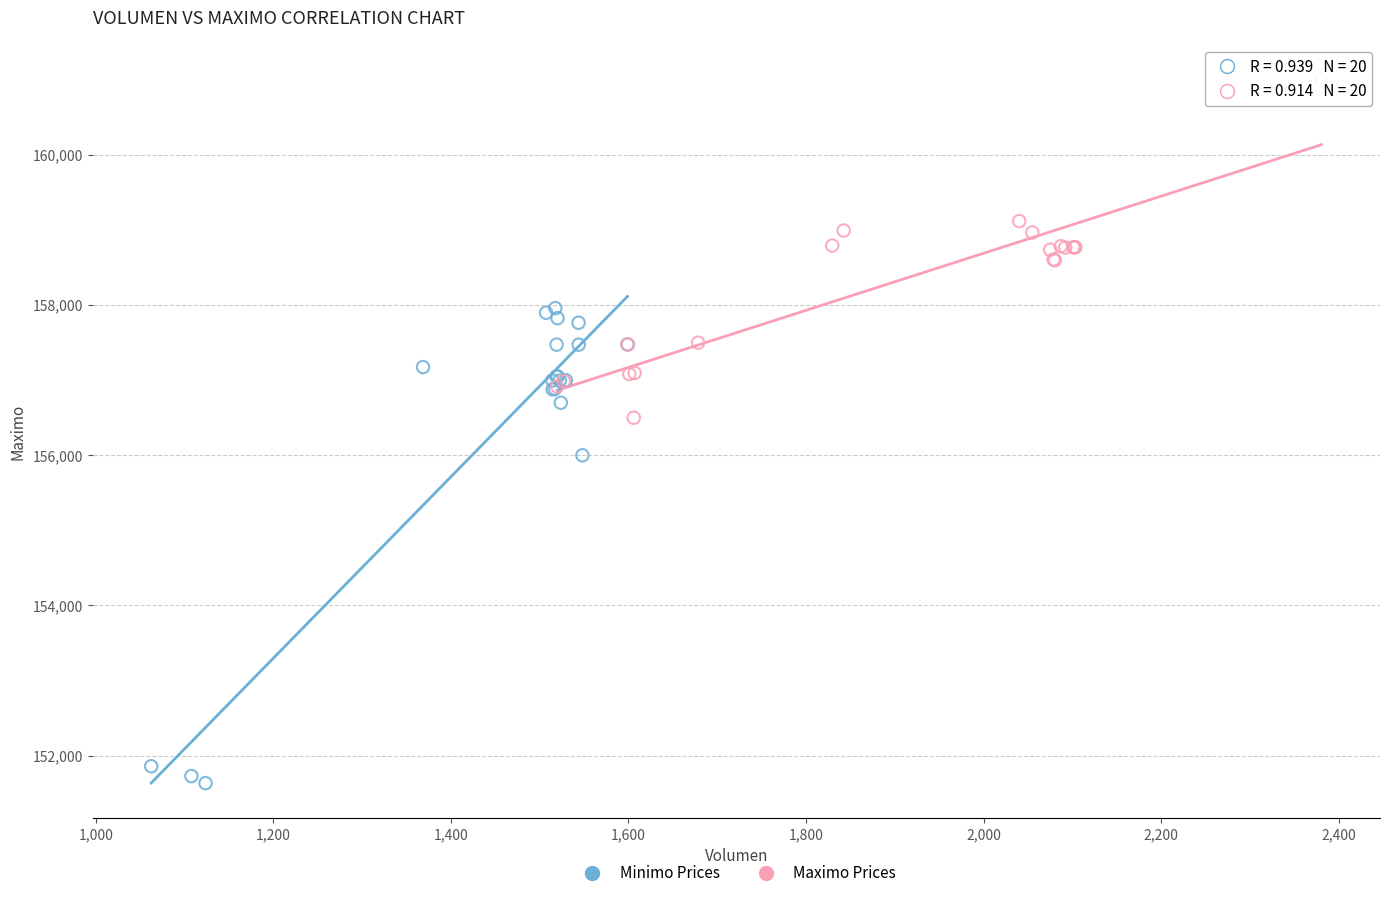

Which series reaches the maximum Y coordinate?

Maximo Prices